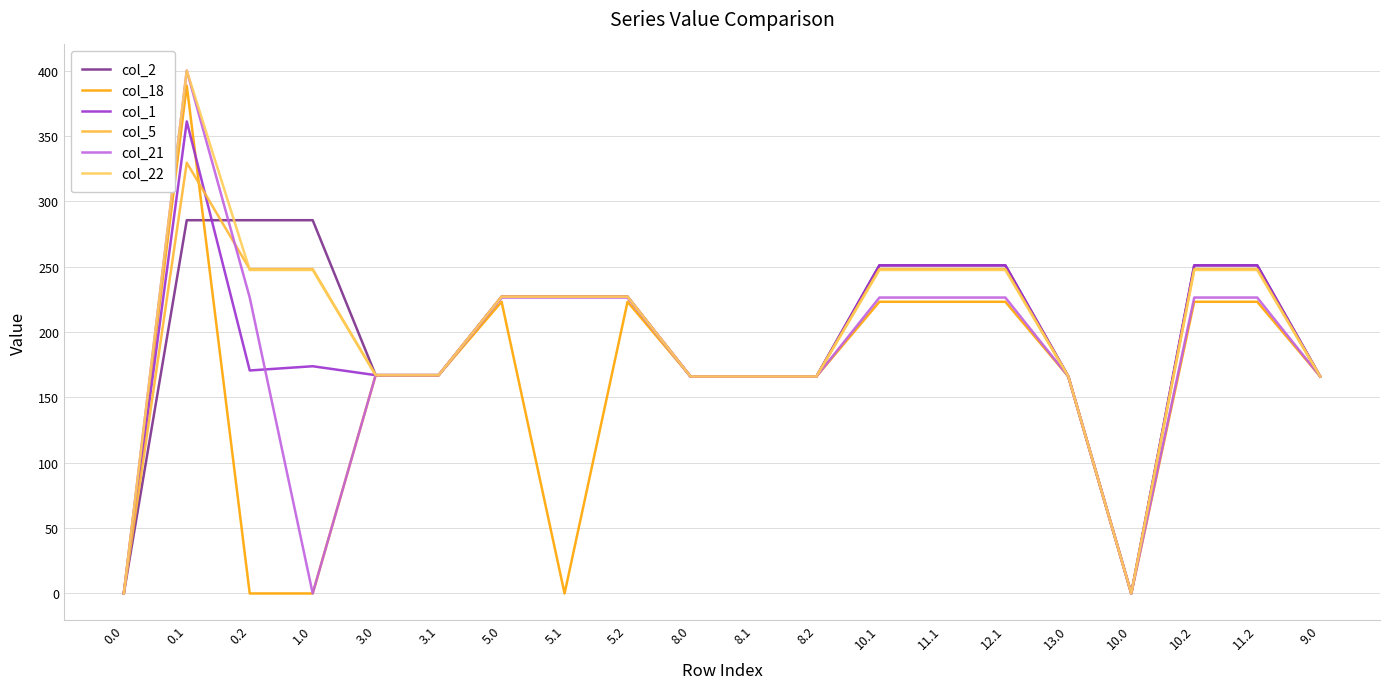

What is the sum of the col_21 values at 0.2 and 10.0?

226.4